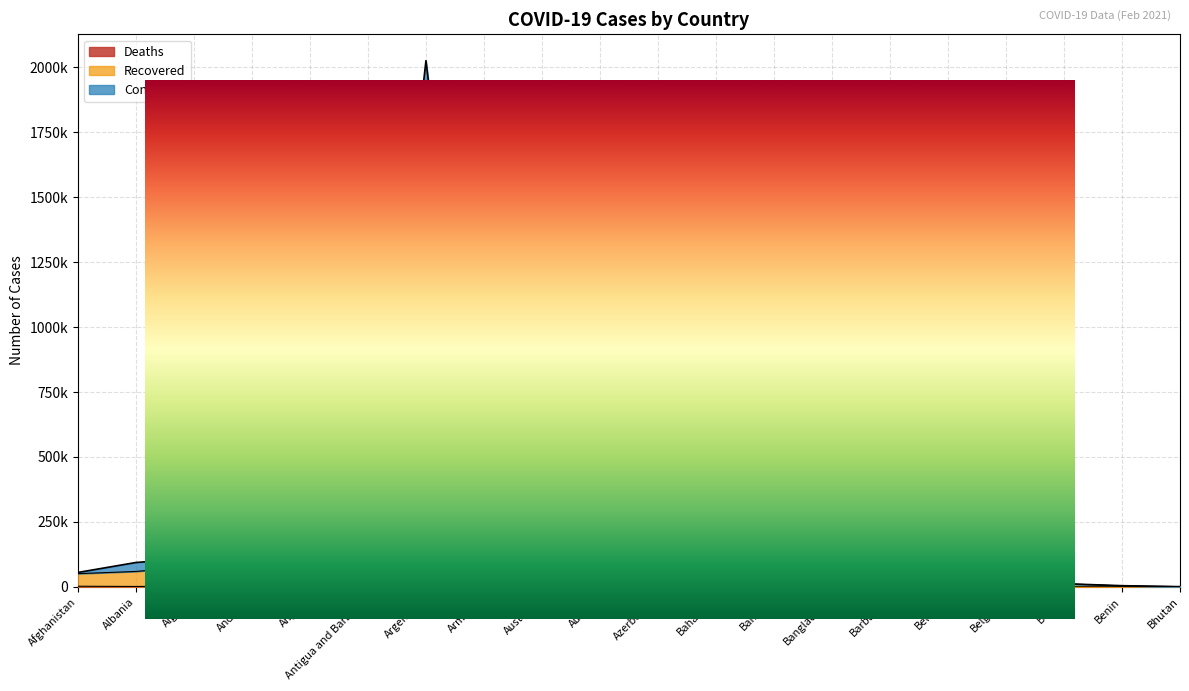

Which series has the largest total across all categories?

Confirmed